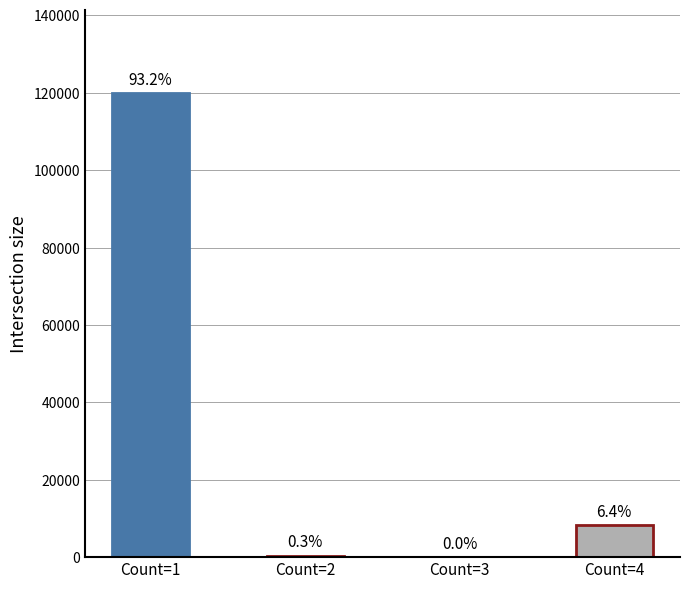

Reading left to right, list all the values displayed in this chart.

Count=1=119932	Count=2=415	Count=3=38	Count=4=8245